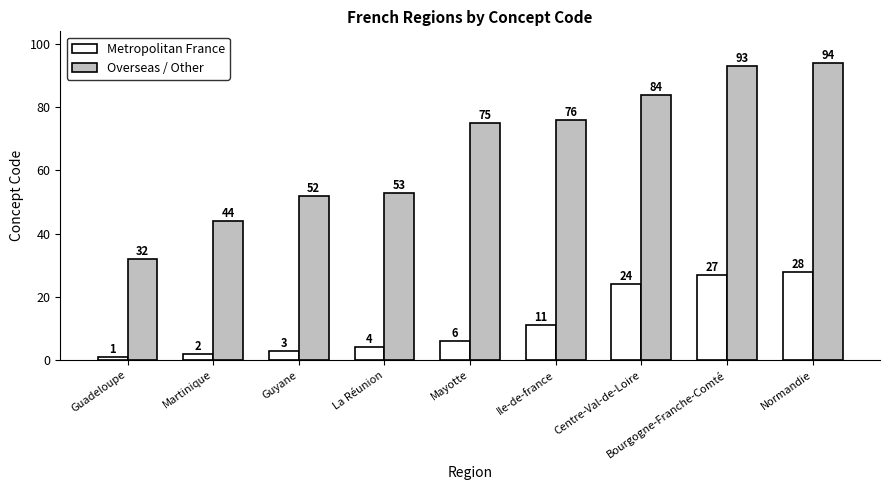

How many series are shown in this chart?

2